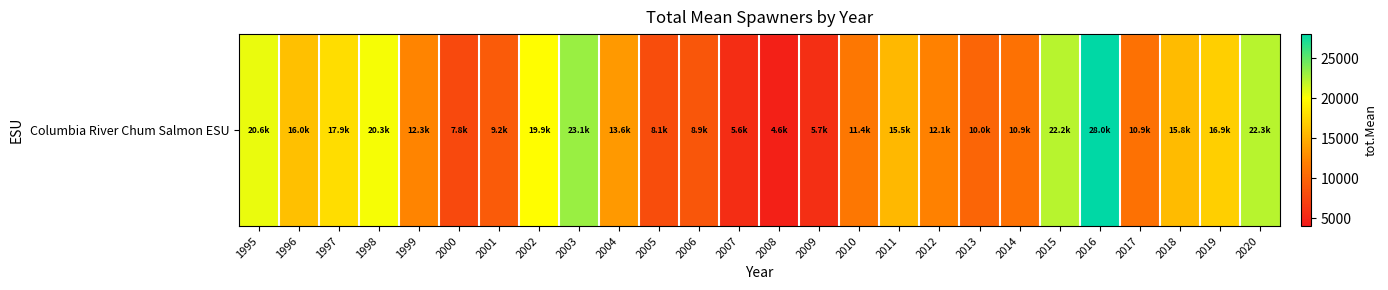

List the labels in order of value, smallest first.

2008, 2007, 2009, 2000, 2005, 2006, 2001, 2013, 2017, 2014, 2010, 2012, 1999, 2004, 2011, 2018, 1996, 2019, 1997, 2002, 1998, 1995, 2015, 2020, 2003, 2016